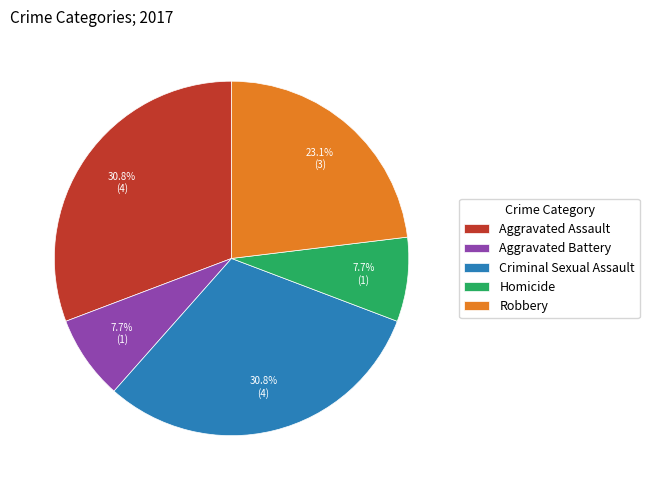

Approximately how many times larger is the value at Robbery compared to Aggravated Battery?

3.0